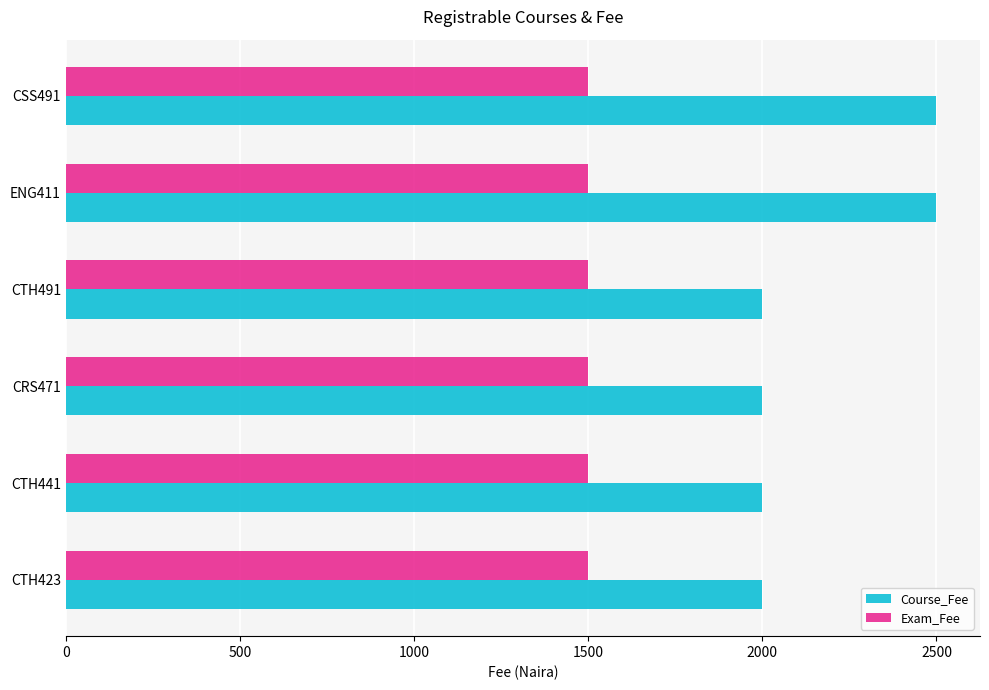

What is the minimum value shown in the chart?

1500